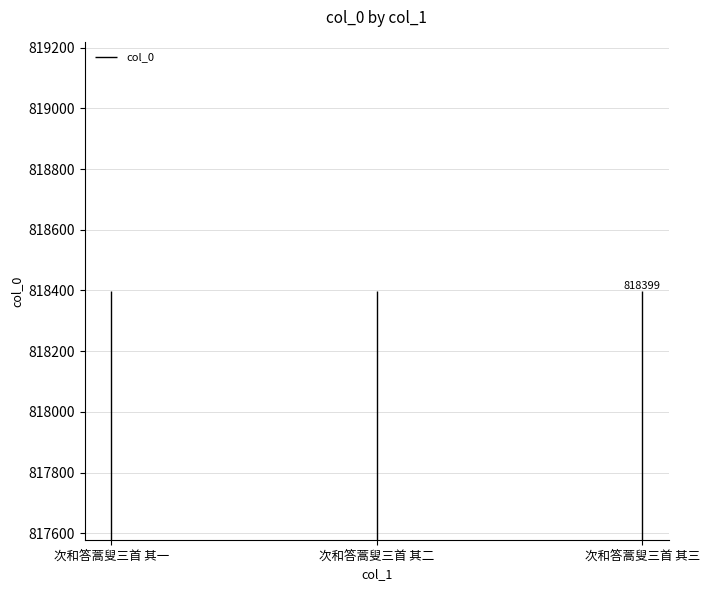

How many data points are less than 818398?

1